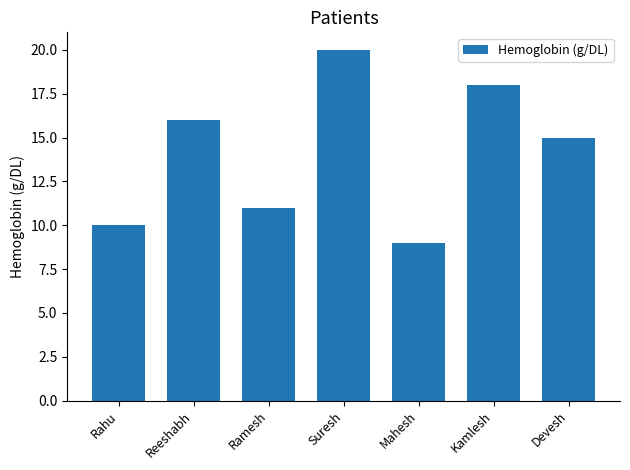

What is the label of the 5th bar from the left?

Mahesh